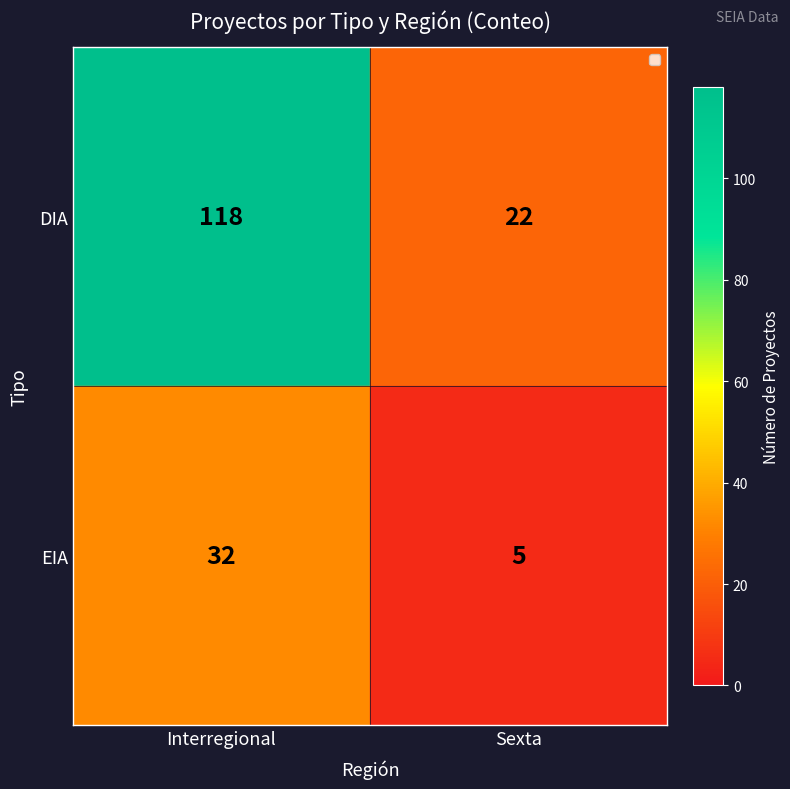

What is the approximate value of EIA at Sexta?

5